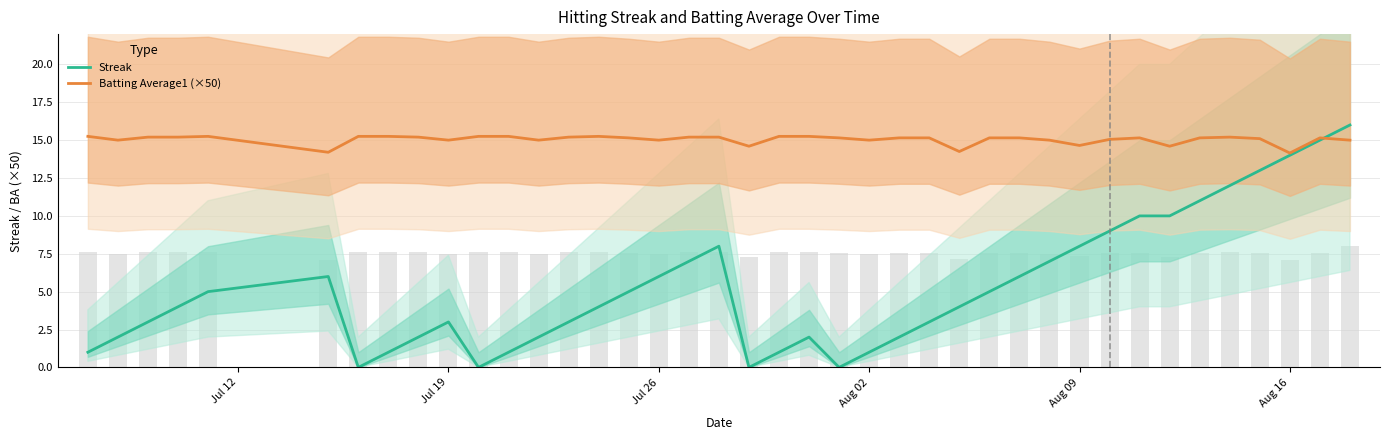

Is it true that Streak equals 3.8 at Jul 26?

False